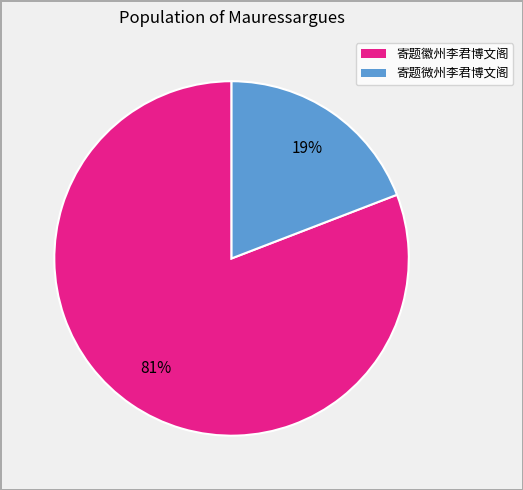

To the nearest percent, what percentage of the pie is 寄题微州李君博文阁?

19%